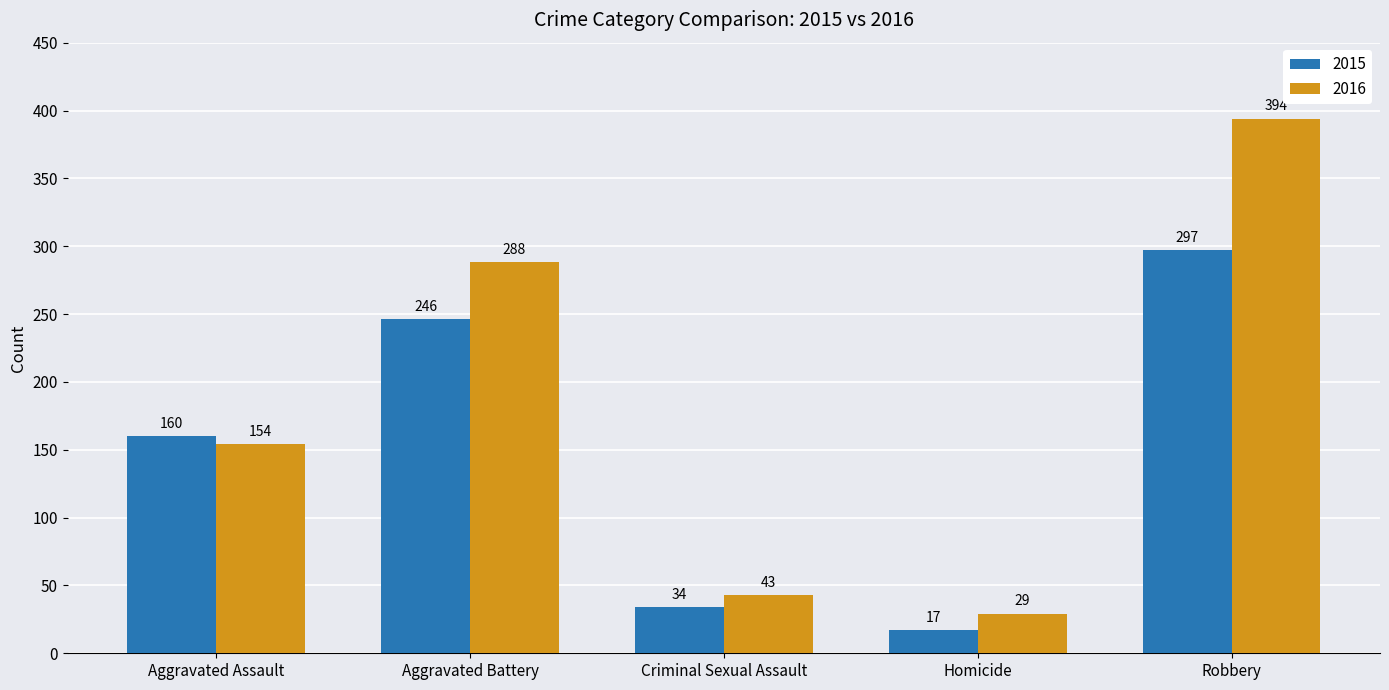

The 2015 series shows 297 at Robbery. True or false?

True